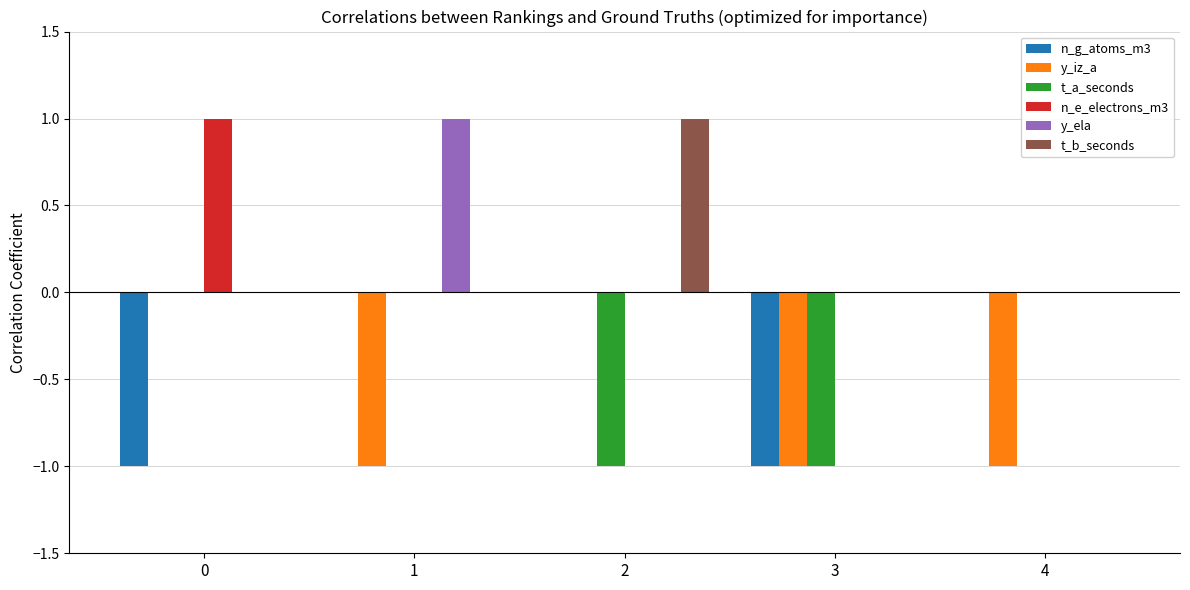

Reading left to right, transcribe all the data shown in this chart.

n_g_atoms_m3: -1	0	0	-1	0
y_iz_a: 0	-1	0	-1	-1
t_a_seconds: 0	0	-1	-1	0
n_e_electrons_m3: 1	0	0	0	0
y_ela: 0	1	0	0	0
t_b_seconds: 0	0	1	0	0